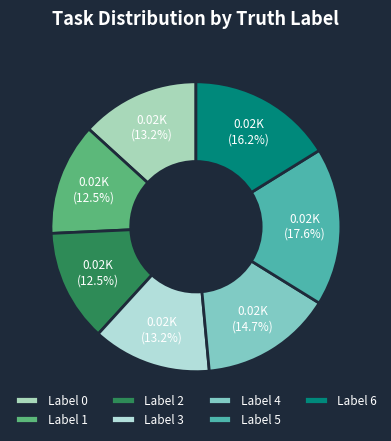

Does any single category account for the majority?

No